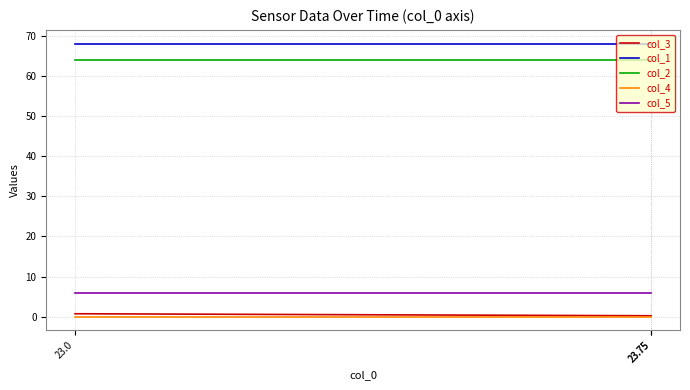

What are all the series names shown in the legend?

col_3, col_1, col_2, col_4, col_5